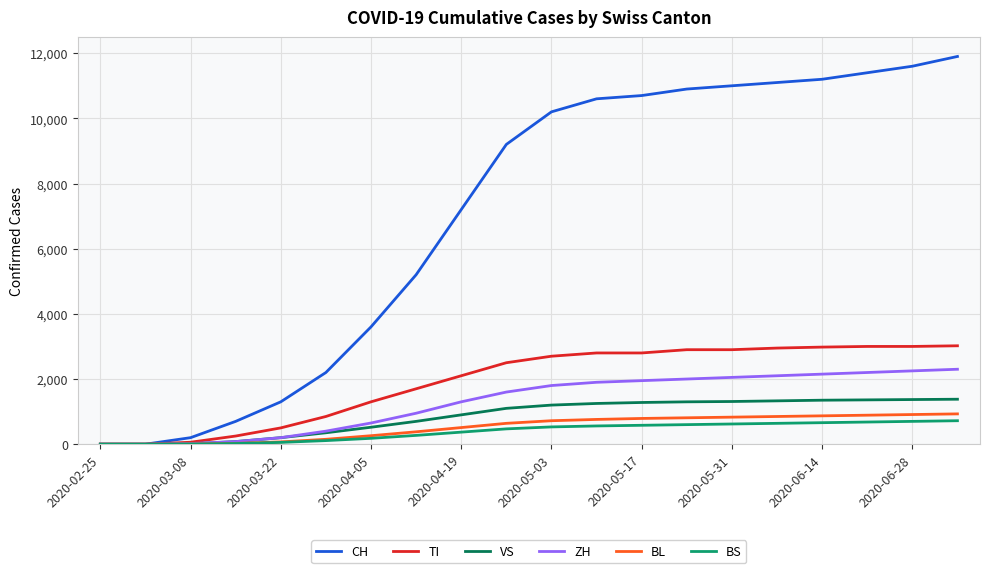

What is the difference between the maximum and second lowest values in the ZH series?

2300